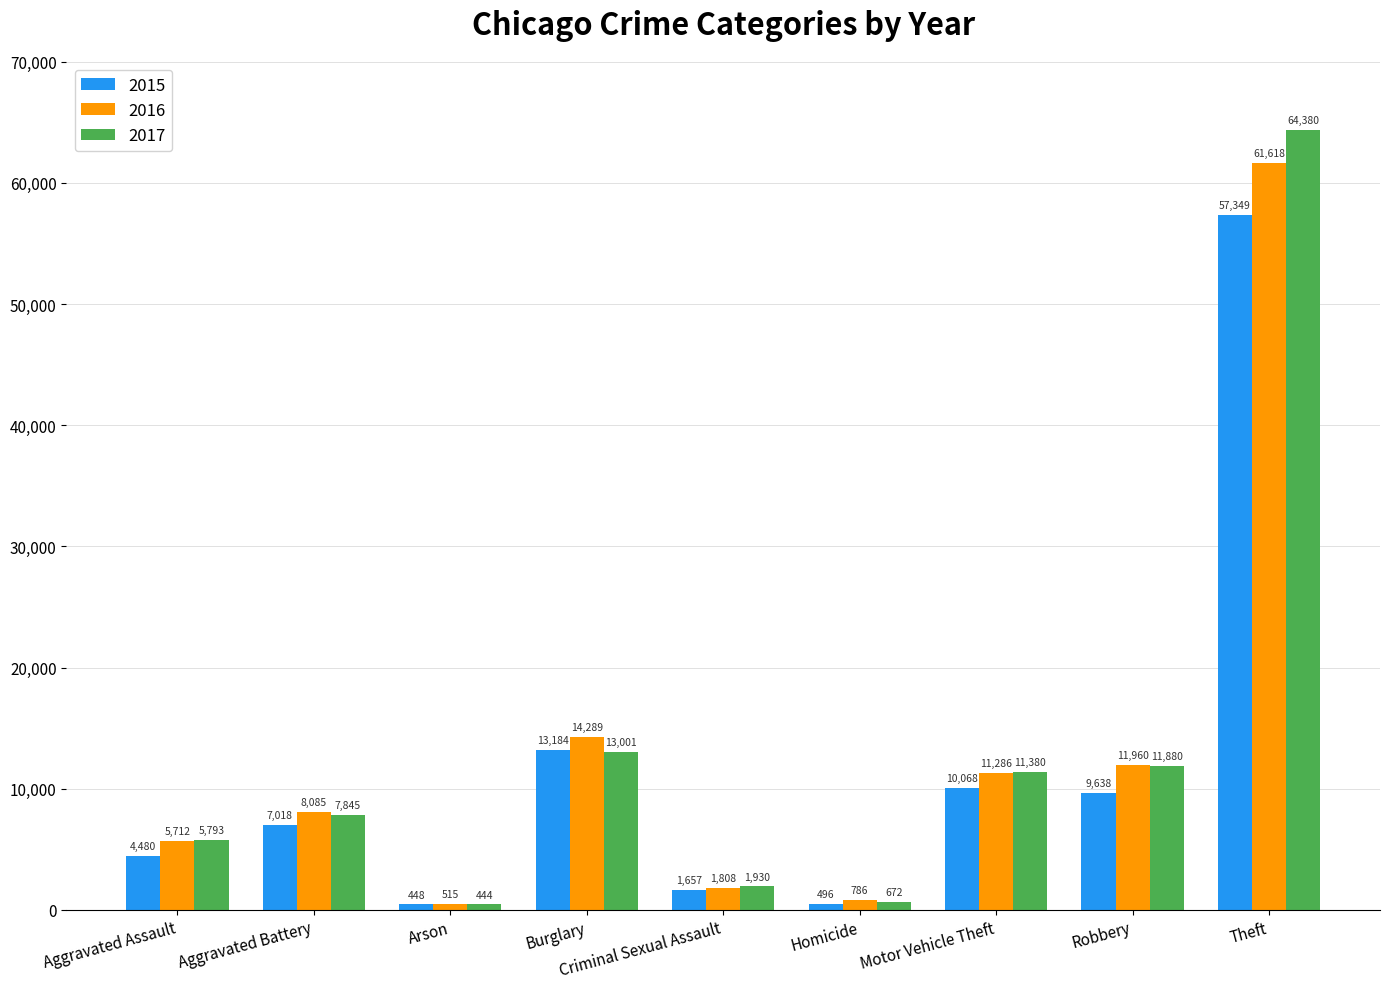

At which category is the sum across all series the highest?

Theft